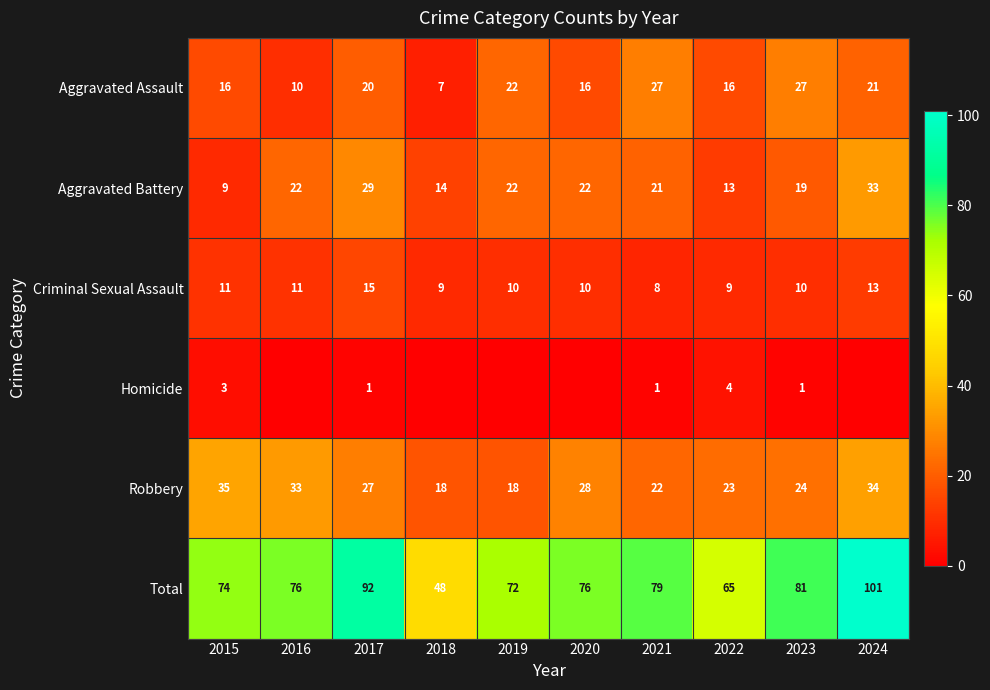

What is the average value of the Aggravated Battery series?

20